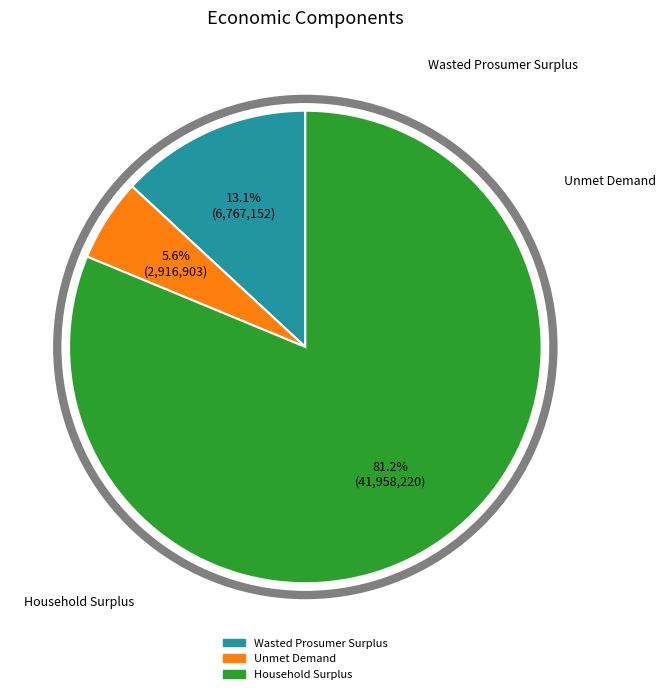

True or false: Wasted Prosumer Surplus accounts for 13% of the total.

True